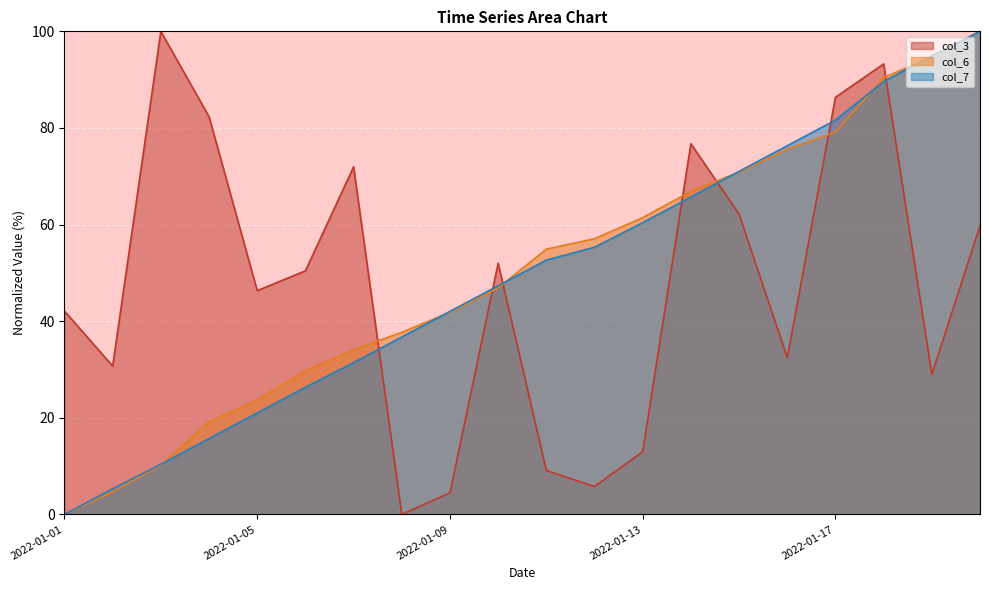

Where is col_3 nearest to the value 50?

2022-01-06